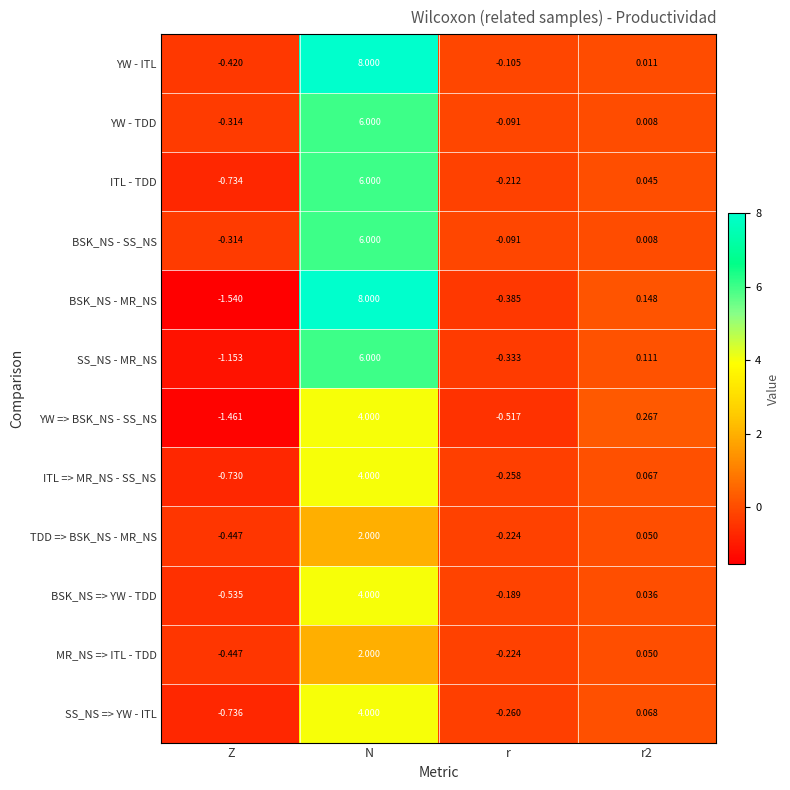

How many series are shown in this chart?

12